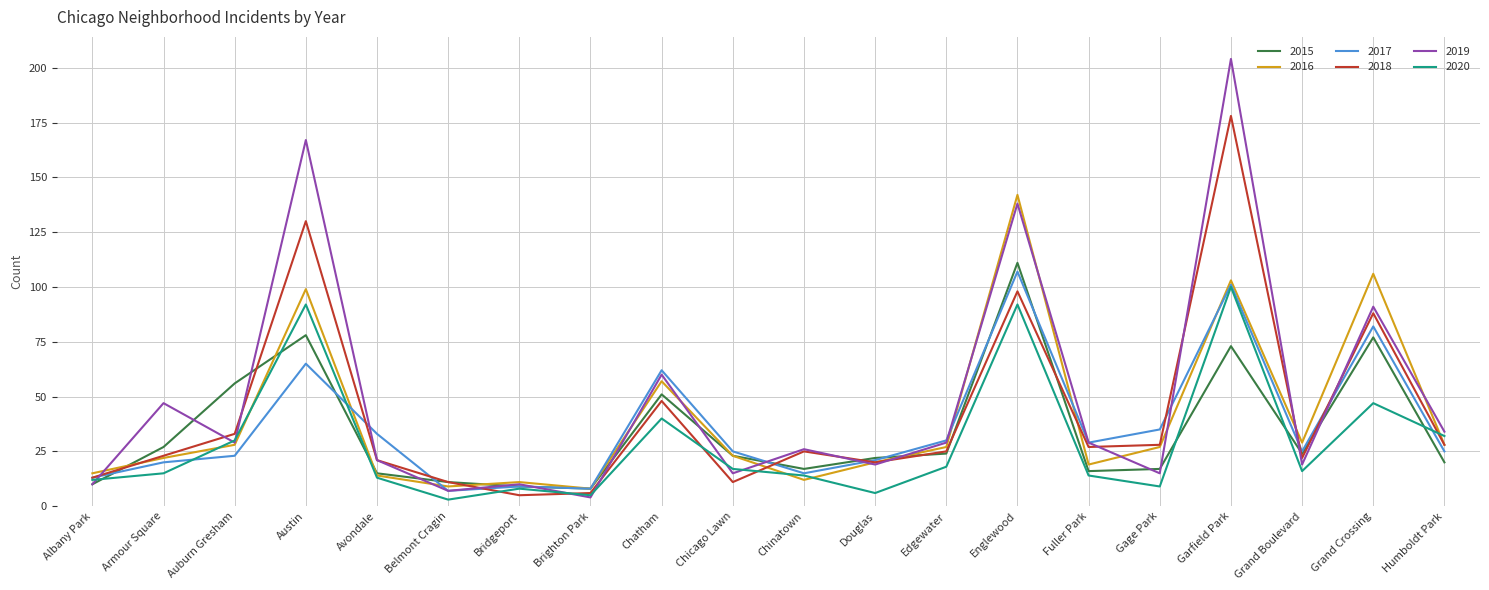

What are all the series names shown in the legend?

2015, 2016, 2017, 2018, 2019, 2020